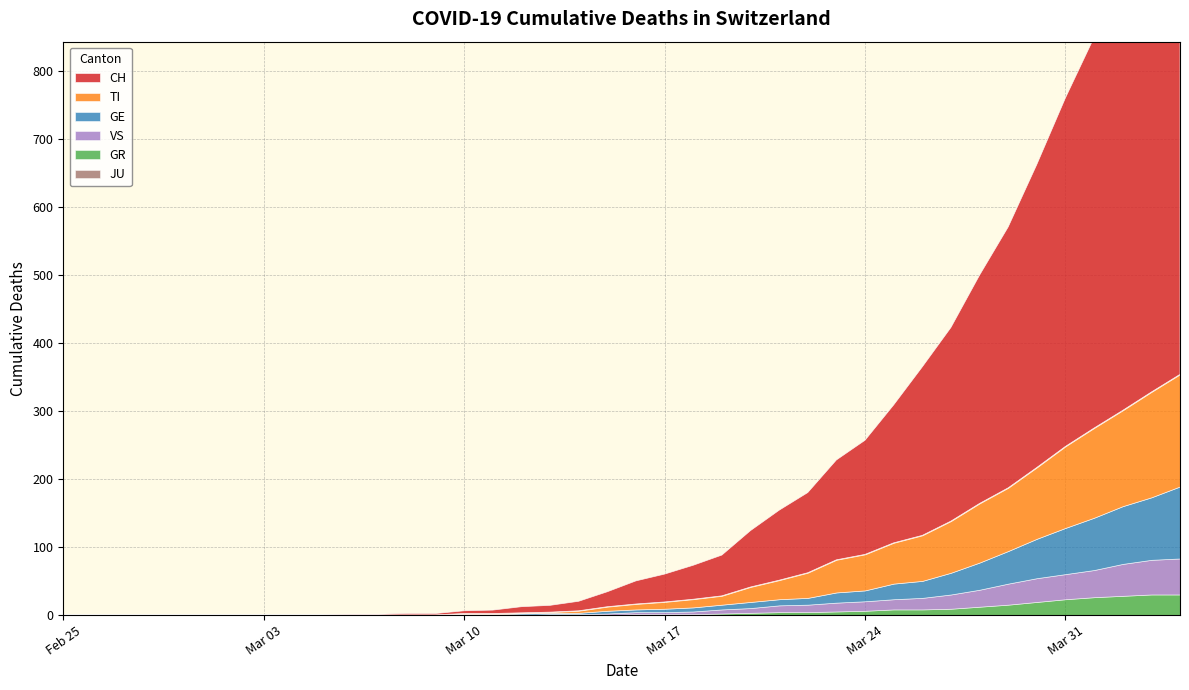

How many intersections are there between TI and GE?

1